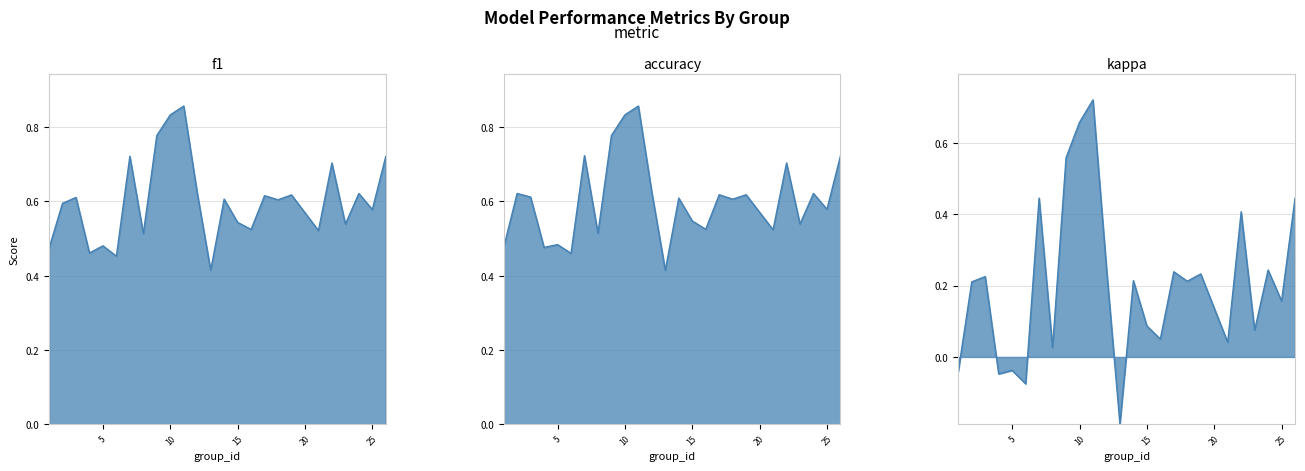

What is the total value across all series at 19?

1.5